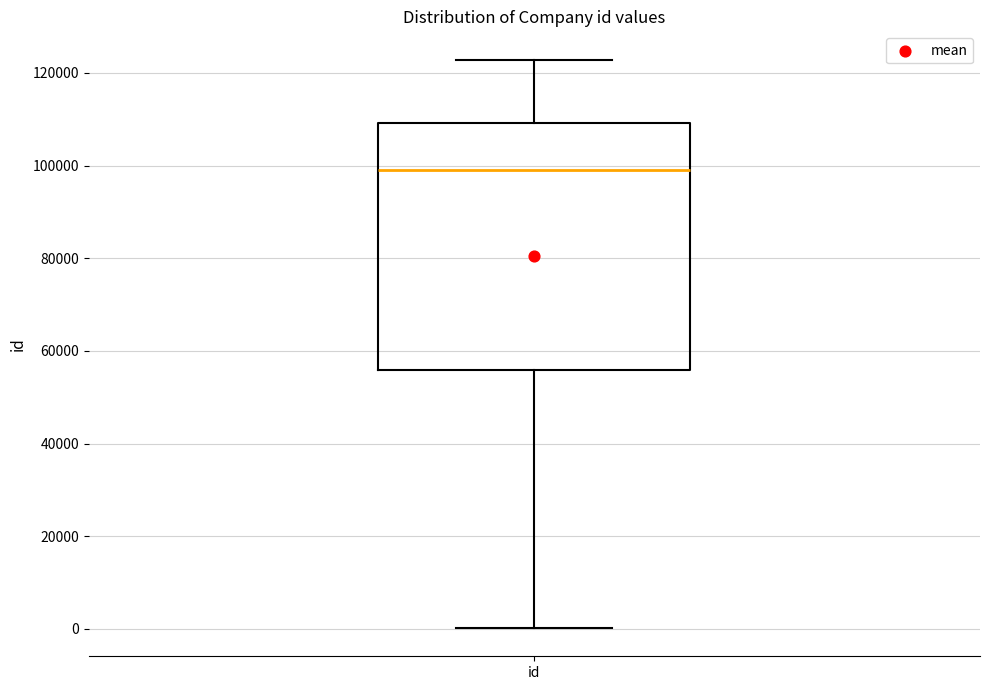

Read this box plot against the y-axis: the position of the median line, the range covered by the box, and the ends of both whiskers. The values are not printed on the chart, so give them approximately, as read against the axis.

median 98000, box 56000 to 110000, whiskers 0 to 122000